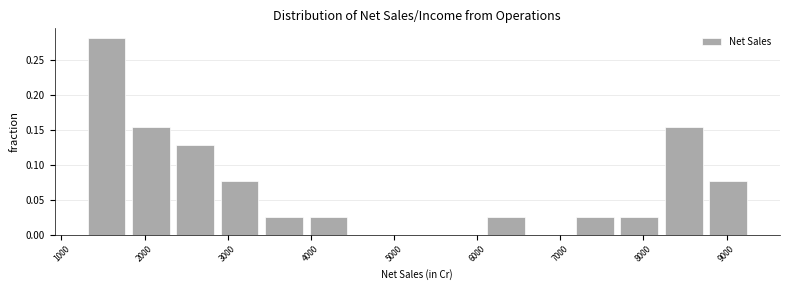

How tall is the bar that spans 3900 to 4500 on the x-axis? Neither the bar edges nor the heights are printed on the chart, so give them approximately, as read against the axes.

0.025